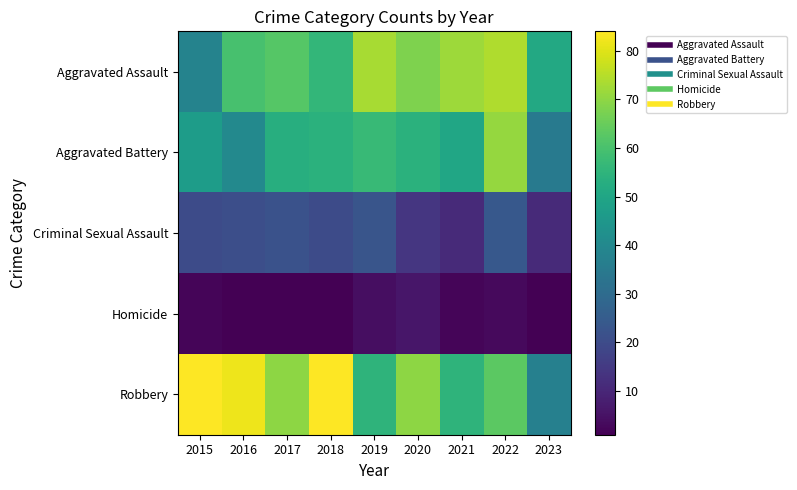

What is the maximum value shown in the chart?

84